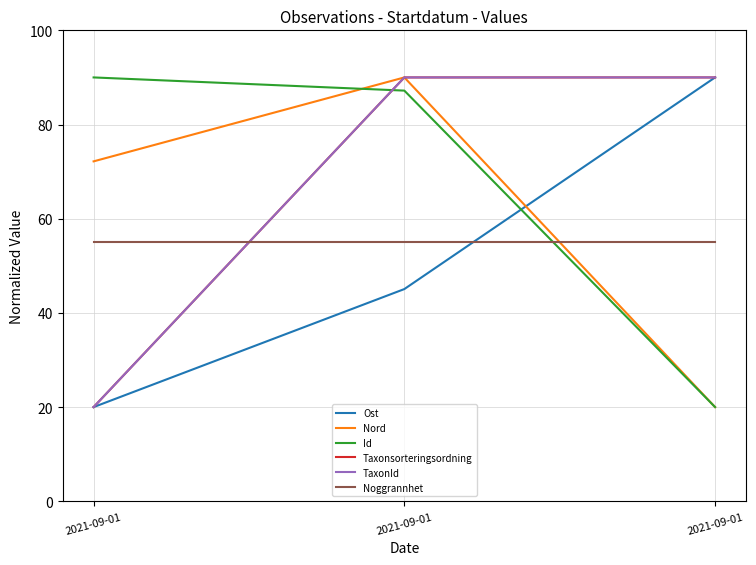

The value of TaxonId at 2021-09-01 is 20.0. True or false?

True